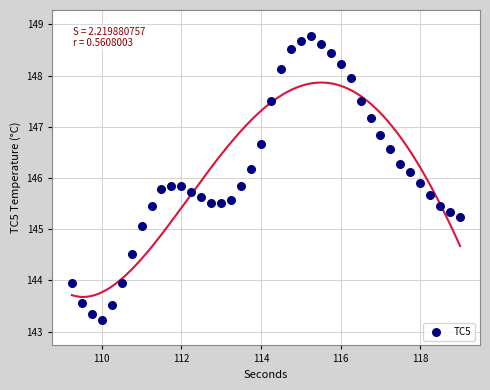

What is the range of X values (max minus min)?

9.8